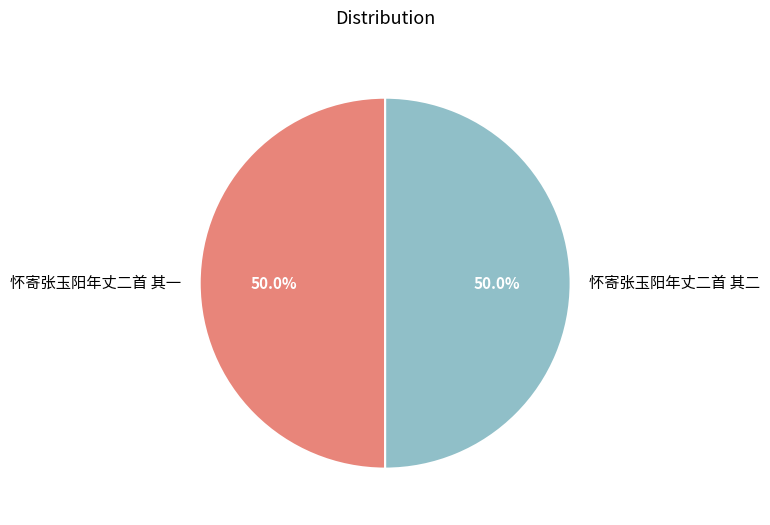

Is the sum of 怀寄张玉阳年丈二首 其二 and 怀寄张玉阳年丈二首 其一 greater than half?

Yes